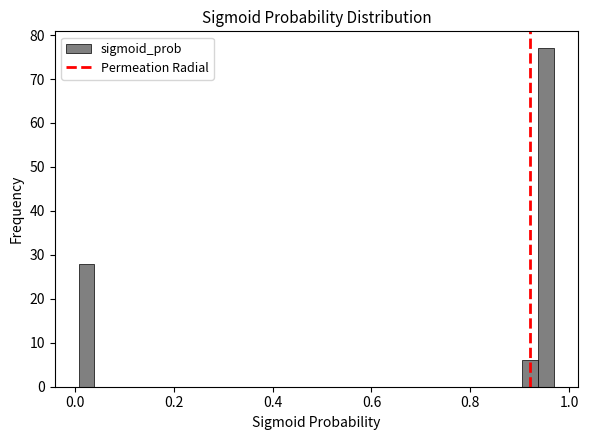

Read against the x-axis, roughly where is the centre of the tallest bar?

0.96